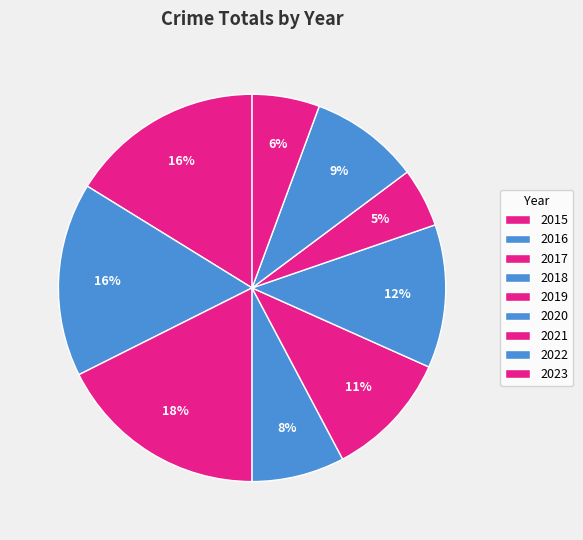

To the nearest percent, what is the combined percentage of 2021 and 2017?

23%